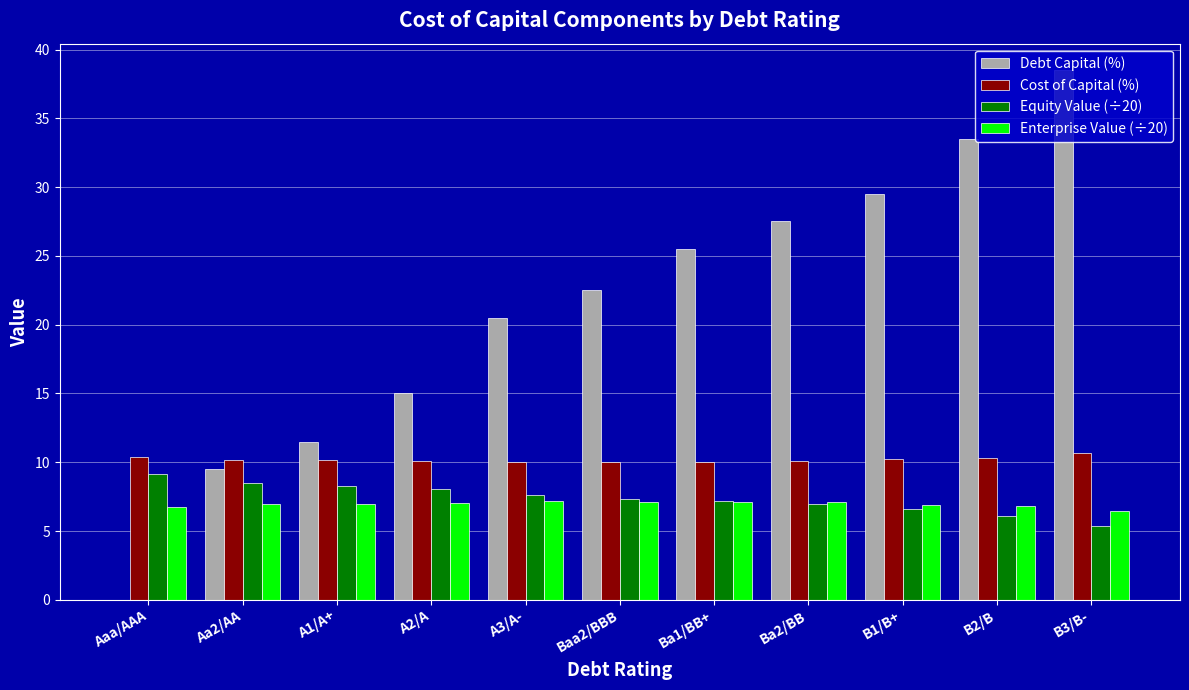

Which series changed the most between Ba1/BB+ and B3/B-?

Debt Capital (%)